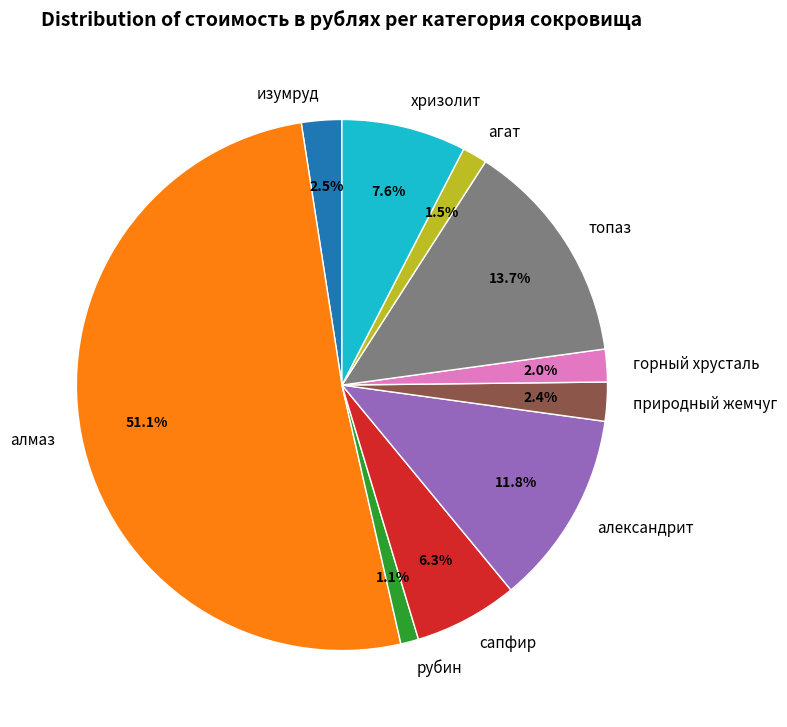

What portion of the pie excludes агат?

98.5%